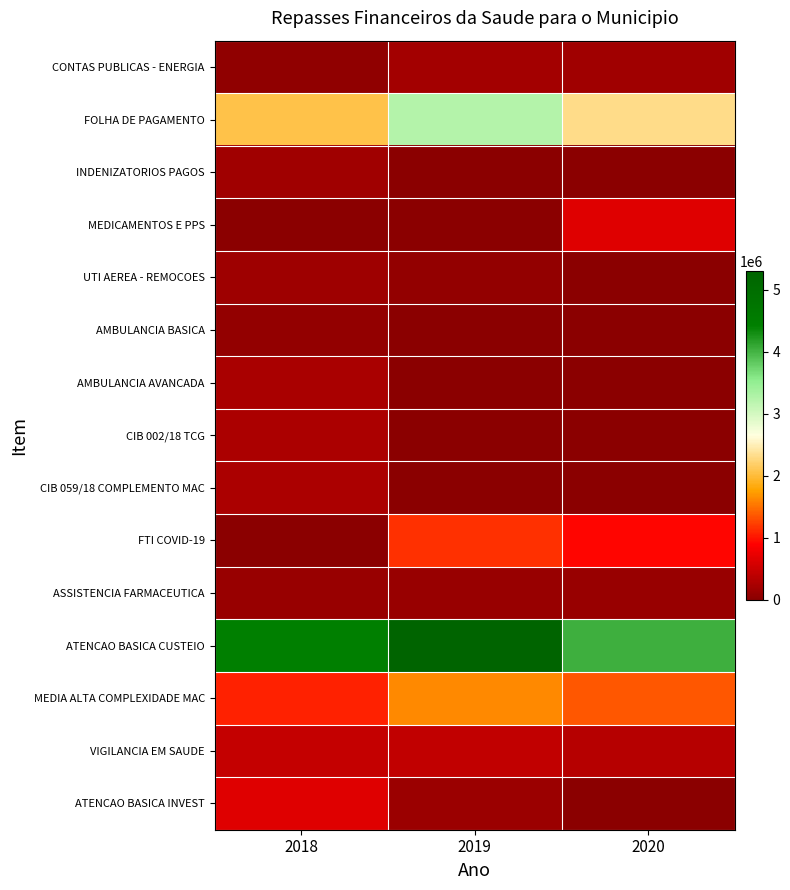

How many distinct data groups are displayed?

15